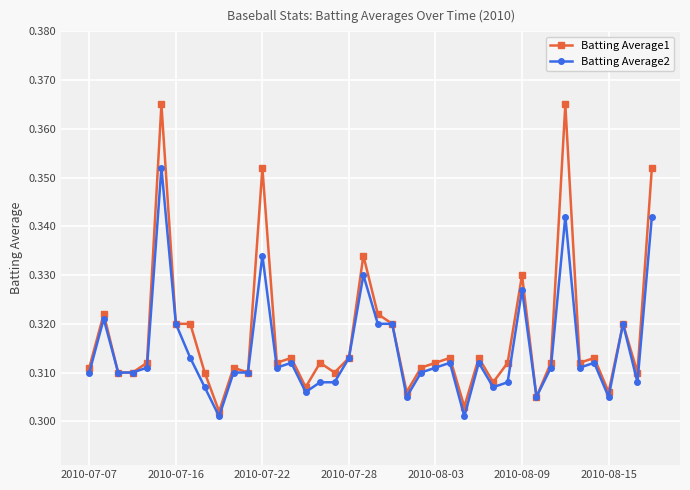

How many Batting Average2 values are between 0 and 1?

40